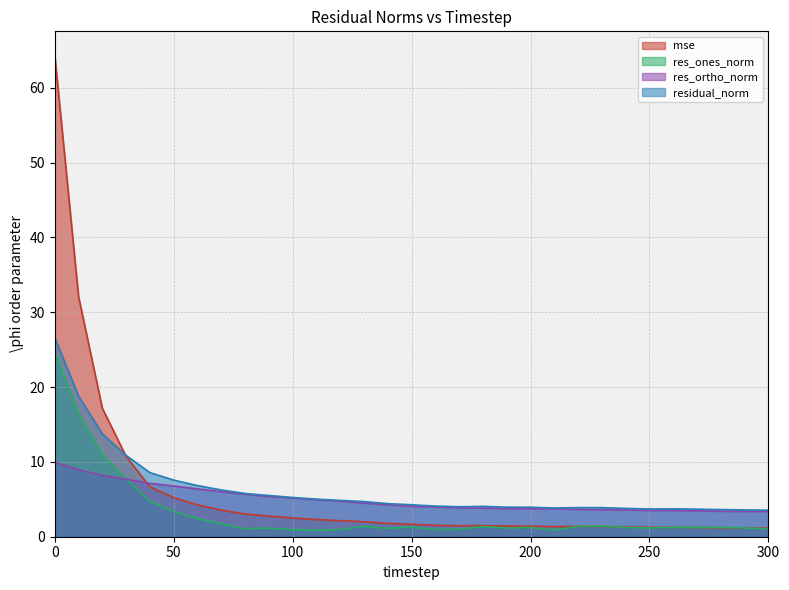

What is the value of the residual_norm point at the 21st from the left?

3.9